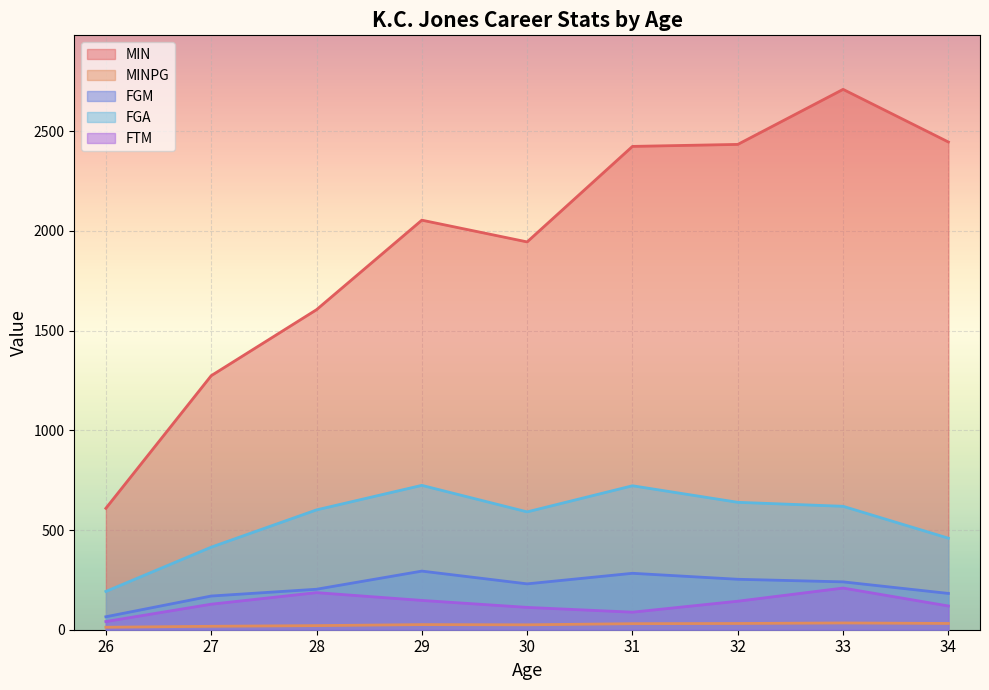

Reading left to right, what are all the values shown in this chart?

MIN: 26=609.0	27=1274.0	28=1605.0	29=2054.0	30=1945.0	31=2424.0	32=2434.0	33=2710.0	34=2446.0
MINPG: 26=12.4	27=17.2	28=20.6	29=25.7	30=24.6	31=30.3	32=31.2	33=33.9	34=31.4
FGM: 26=65.0	27=169.0	28=203.0	29=294.0	30=230.0	31=283.0	32=253.0	33=240.0	34=182.0
FGA: 26=192.0	27=414.0	28=601.0	29=724.0	30=591.0	31=722.0	32=639.0	33=619.0	34=459.0
FTM: 26=41.0	27=128.0	28=186.0	29=147.0	30=112.0	31=88.0	32=143.0	33=209.0	34=119.0